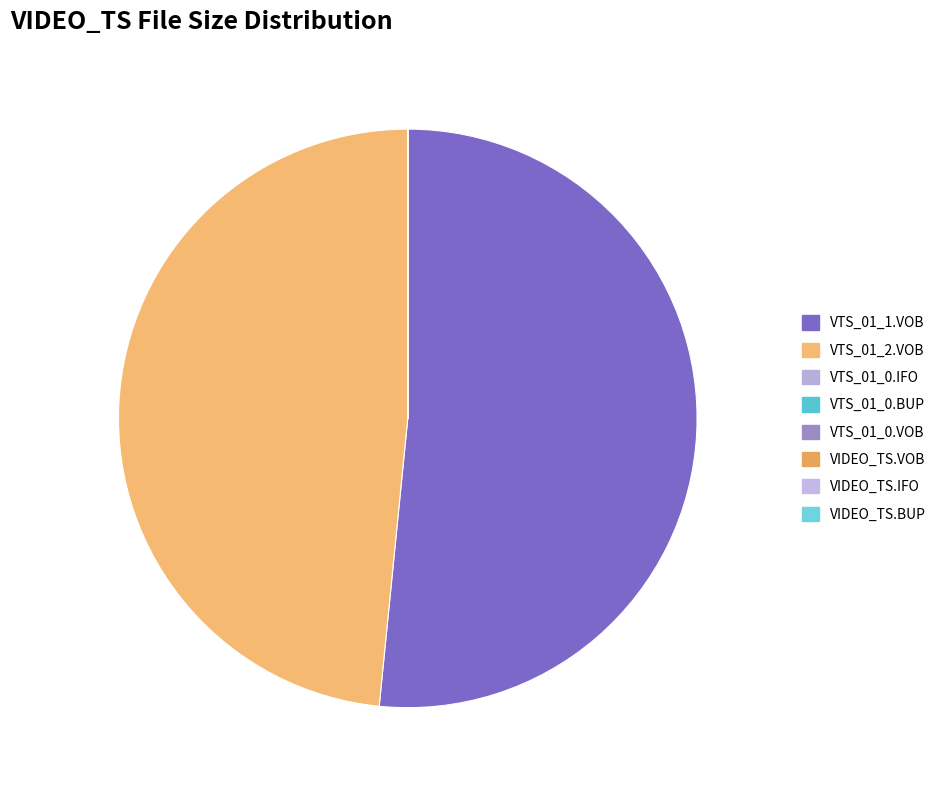

Which slice is the smallest?

VIDEO_TS.IFO